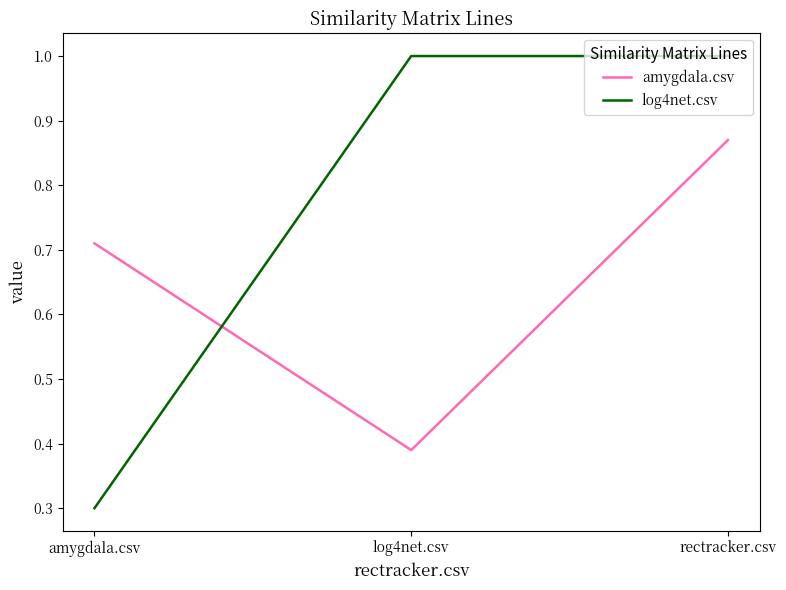

True or false: log4net.csv has a value of 0.4 at rectracker.csv.

False